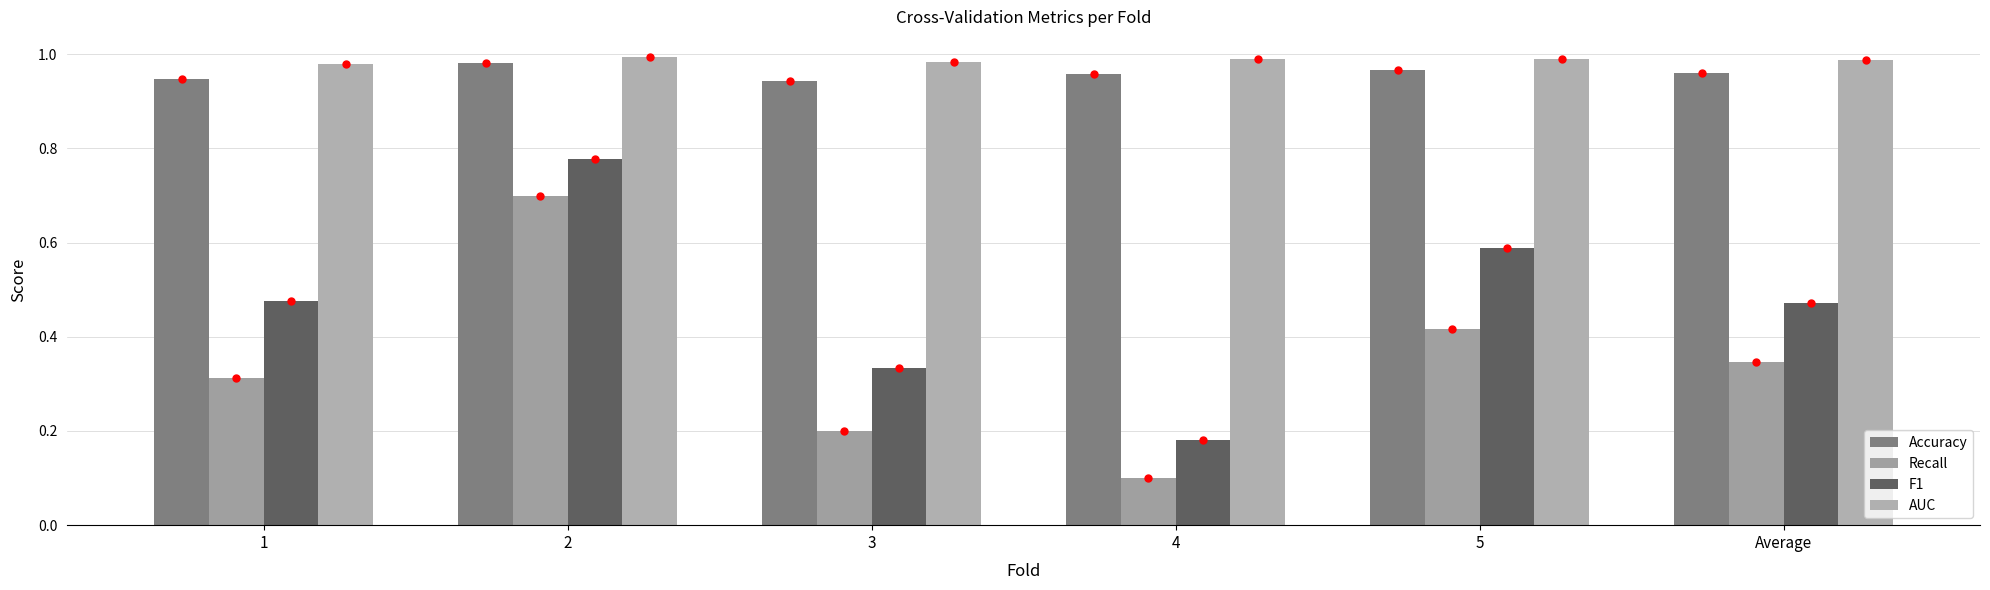

Count the F1 values in the range 0 to 1.

6